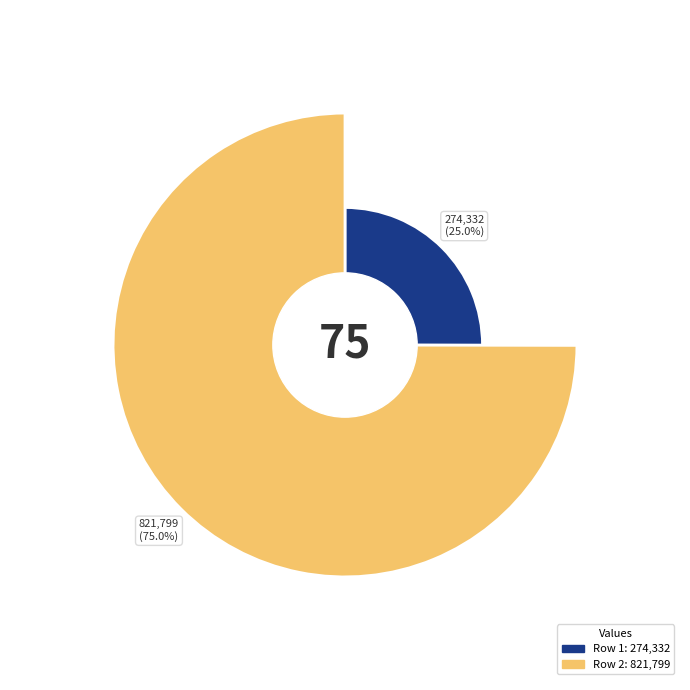

How much of the chart is everything except 祝英台近·送孟斐知枫林桥医院，剖治胆疾，作此示之?

75.0%